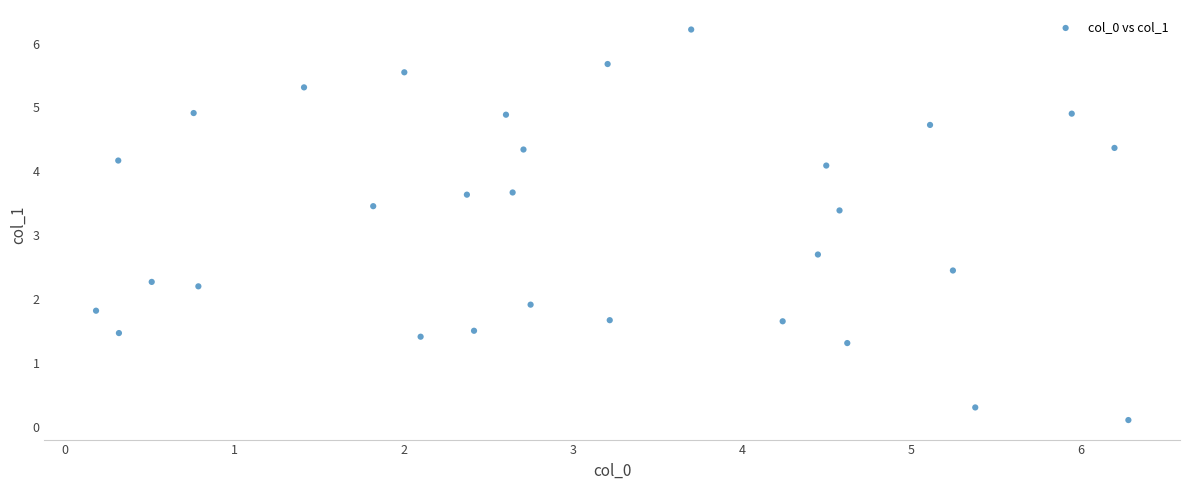

What Y value in the scatter plot is closest to 3?

2.7